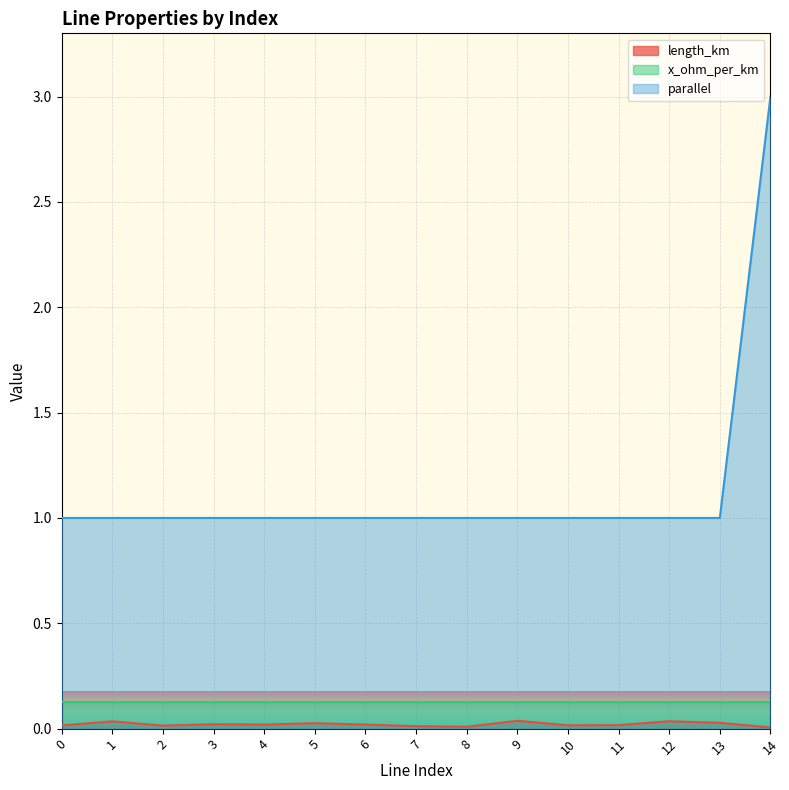

True or false: parallel has a value of 1.6 at 4.

False